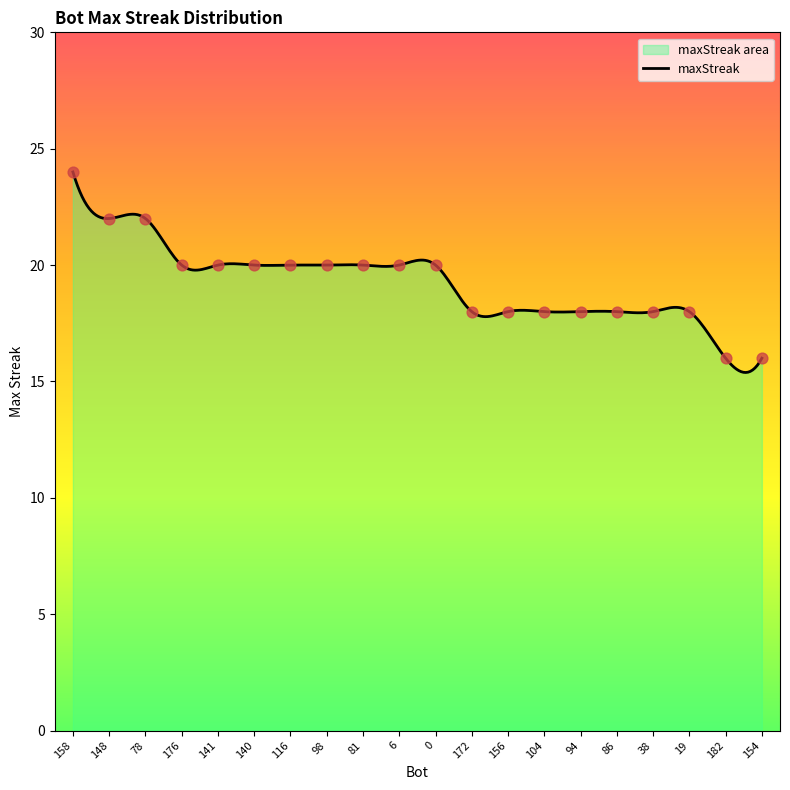

Which has a higher value, 86 or 104?

86